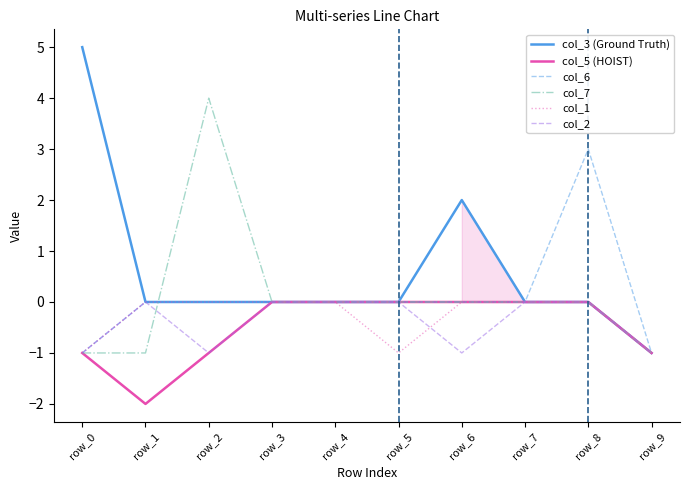

Count the number of data series in this chart.

6